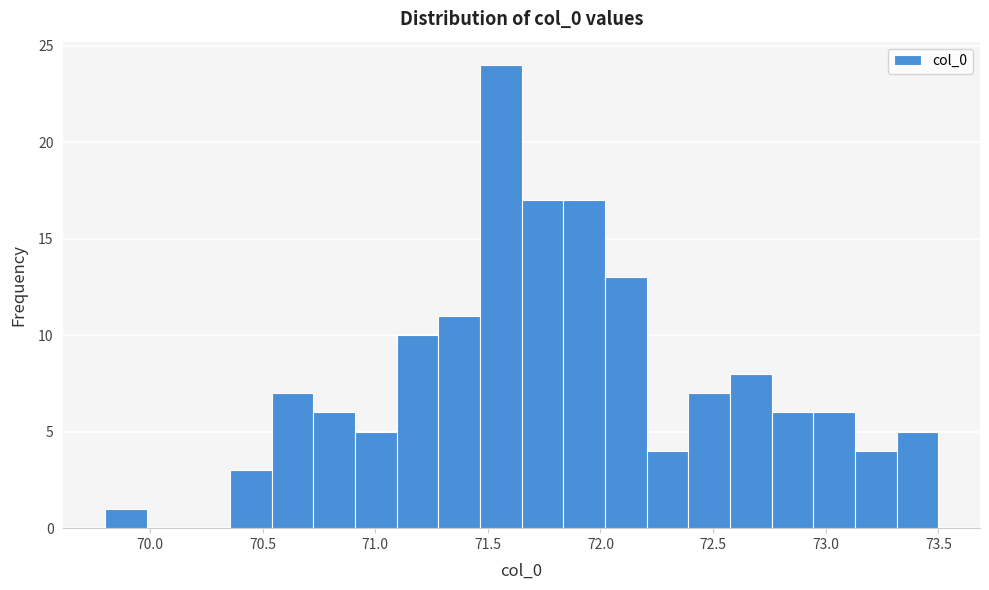

Read against the x-axis, roughly where is the centre of the tallest bar?

71.55